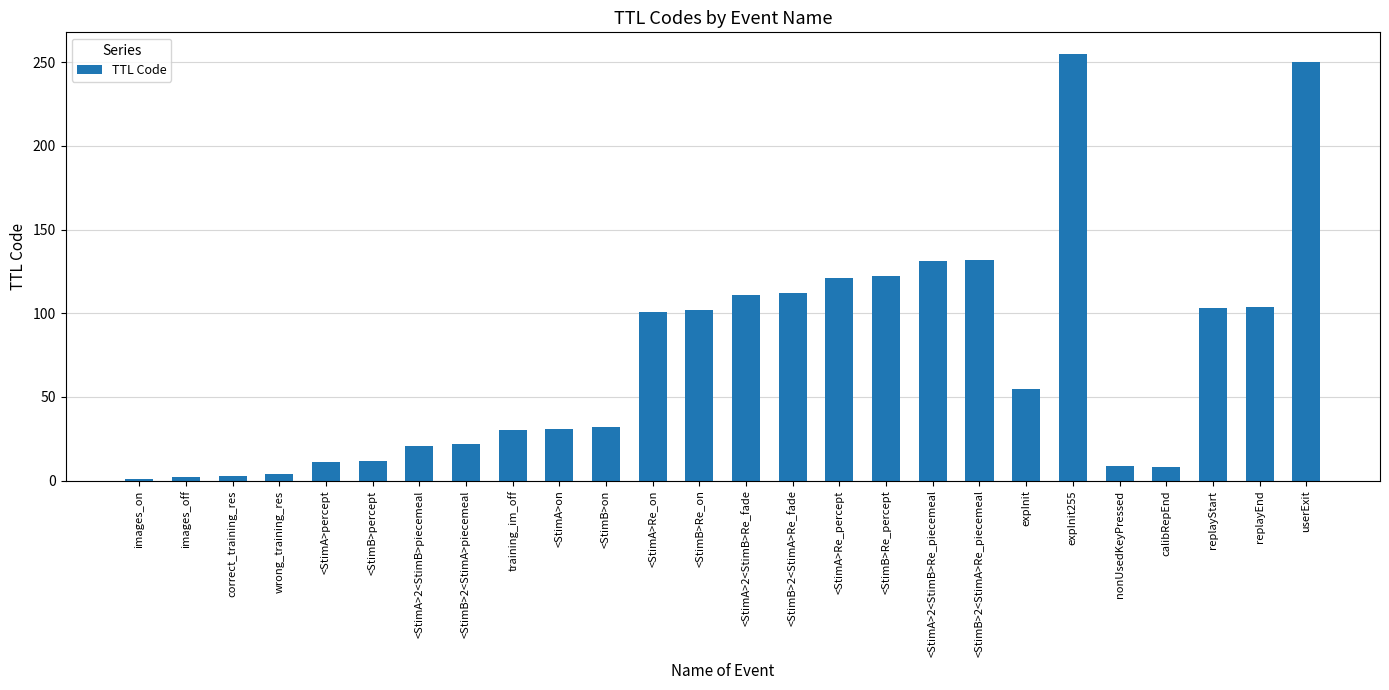

At which label is the value closest to 128?

<StimA>2<StimB>Re_piecemeal